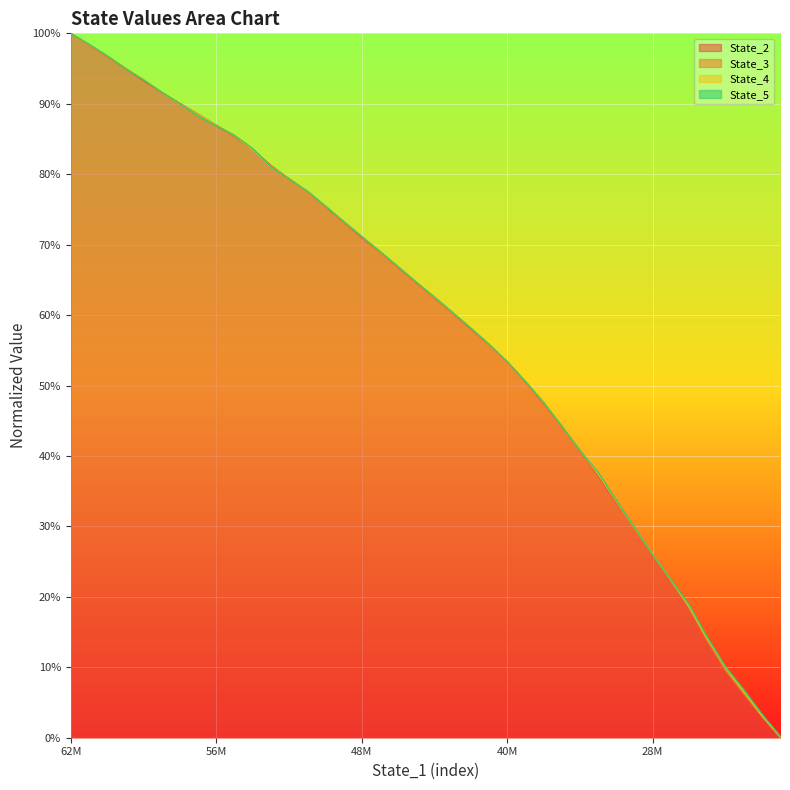

List the series in order of their overall mean, lowest first.

State_2, State_3, State_4, State_5